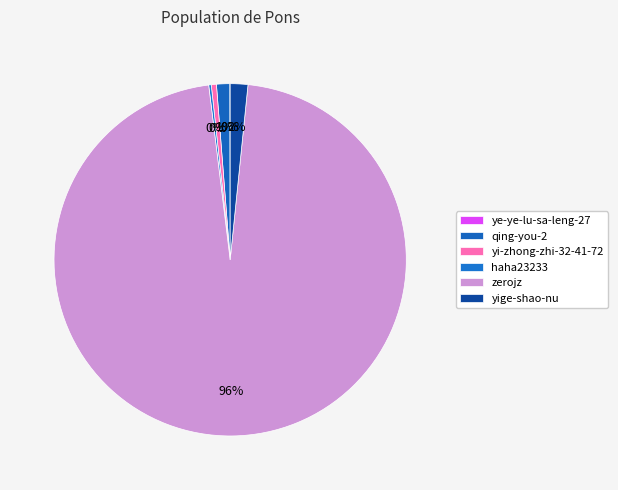

Does zerojz account for over 50% of the chart?

Yes